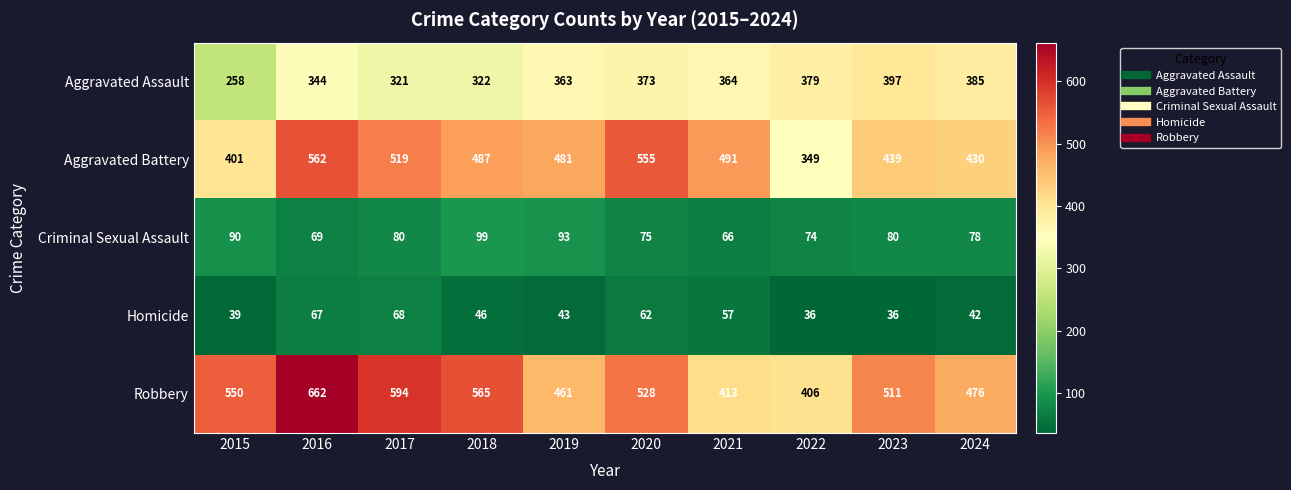

Rank the series by their maximum value, from highest to lowest.

Robbery, Aggravated Battery, Aggravated Assault, Criminal Sexual Assault, Homicide